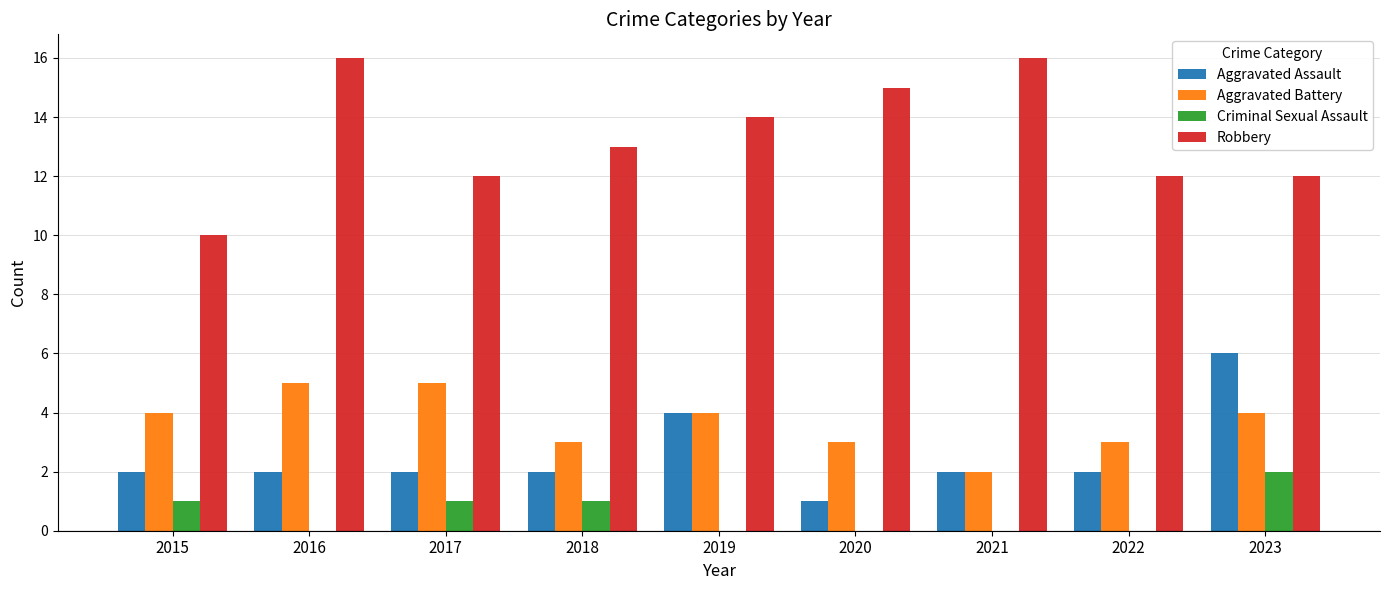

Reading left to right, list all the values displayed in this chart.

Aggravated Assault: 2015=2	2016=2	2017=2	2018=2	2019=4	2020=1	2021=2	2022=2	2023=6
Aggravated Battery: 2015=4	2016=5	2017=5	2018=3	2019=4	2020=3	2021=2	2022=3	2023=4
Criminal Sexual Assault: 2015=1	2016=0	2017=1	2018=1	2019=0	2020=0	2021=0	2022=0	2023=2
Robbery: 2015=10	2016=16	2017=12	2018=13	2019=14	2020=15	2021=16	2022=12	2023=12